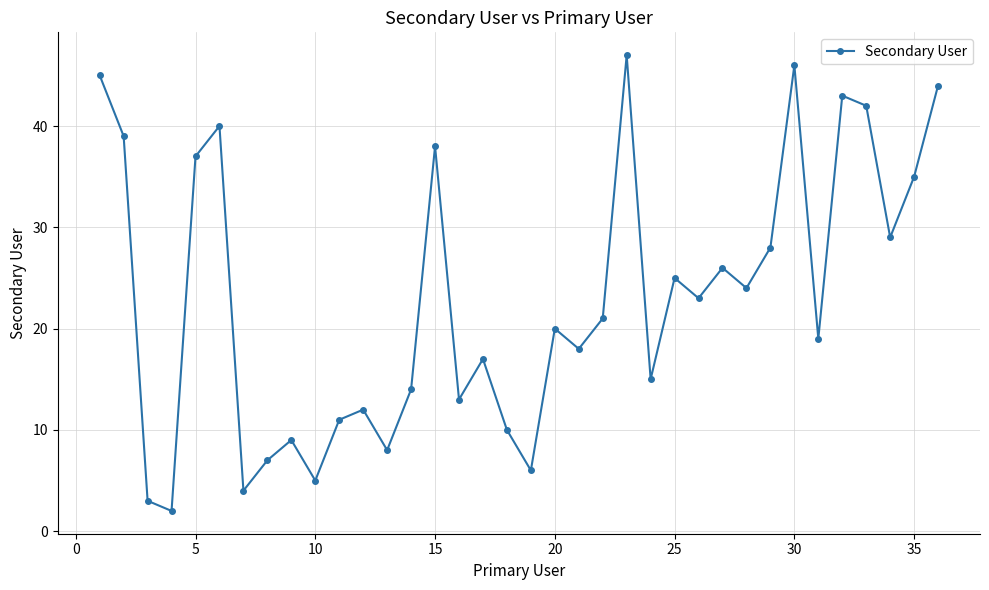

How many points are lower than both their immediate neighbors (excluding endpoints)?

12